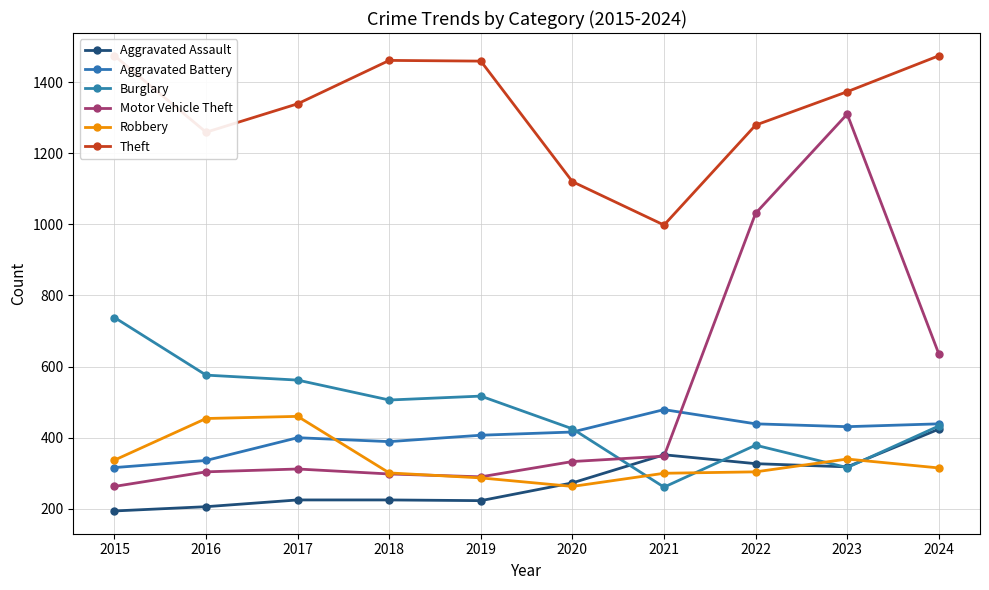

True or false: Motor Vehicle Theft and Burglary intersect in this chart.

True